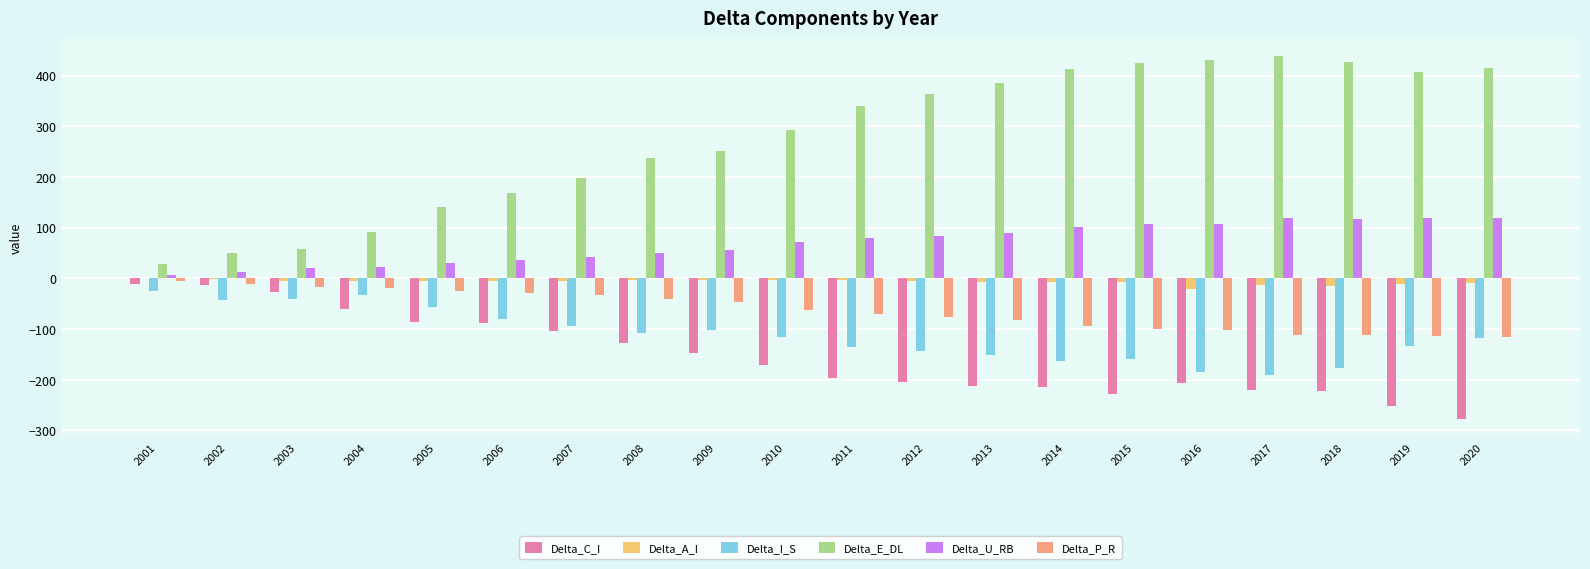

What is the maximum value shown in the chart?

438.4